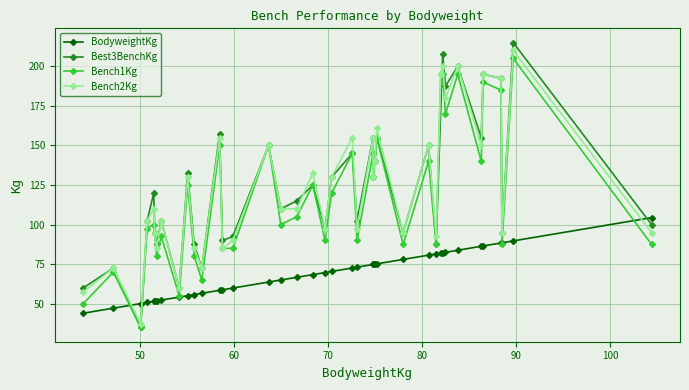

The value of Best3BenchKg at 50.1 is 48.3. True or false?

False